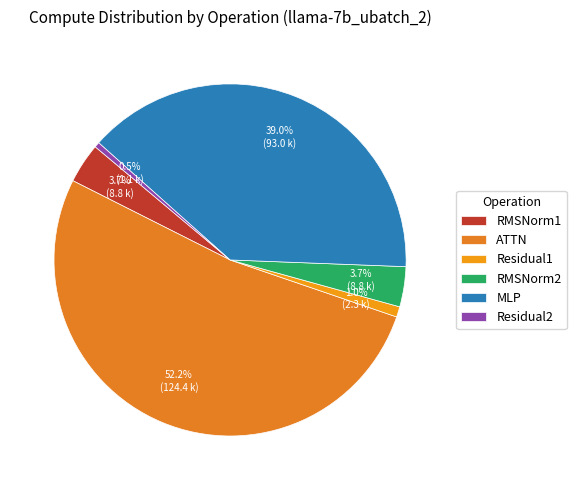

To the nearest percent, what is the difference between the largest and smallest slice percentages?

52%